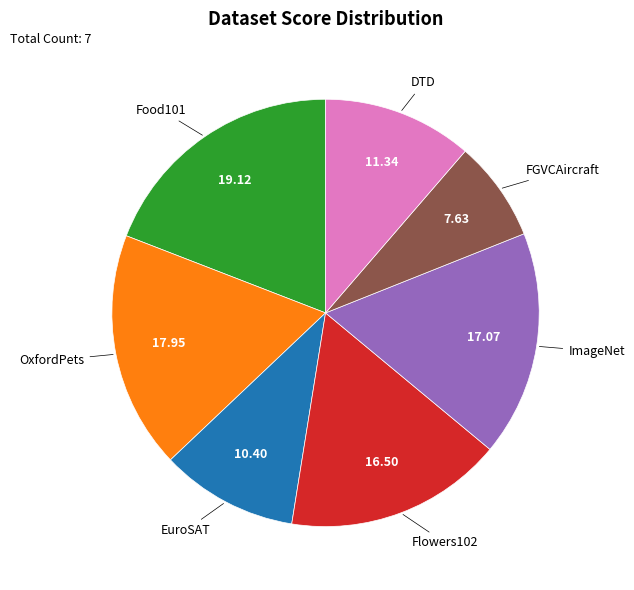

Does any single category account for the majority?

No